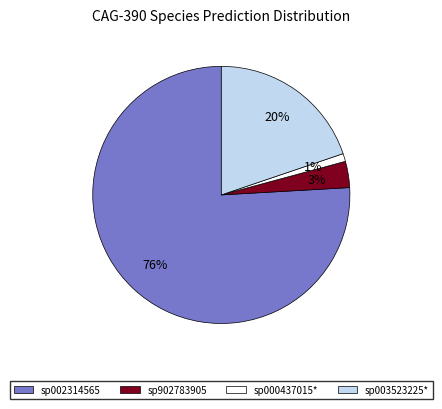

Is there any slice that represents more than half of the pie?

Yes